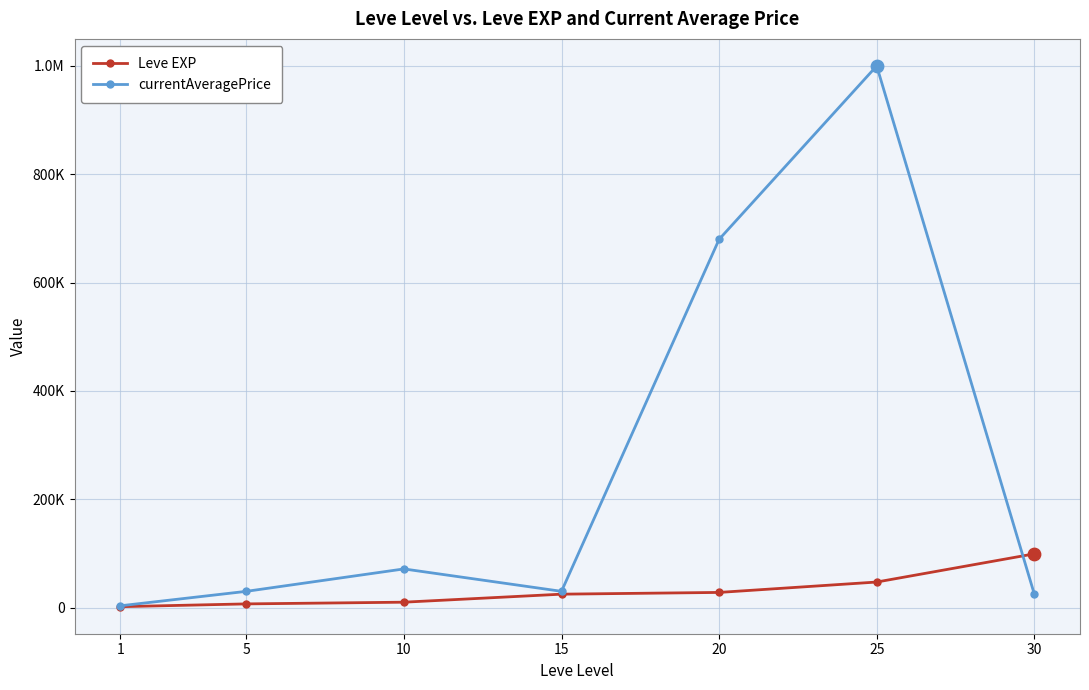

At how many categories does at least one series exceed 736044?

1